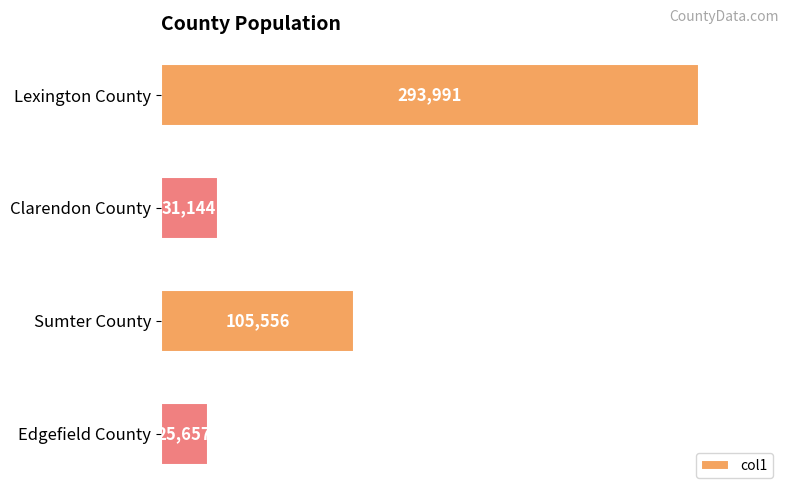

What is the smallest value displayed?

25657